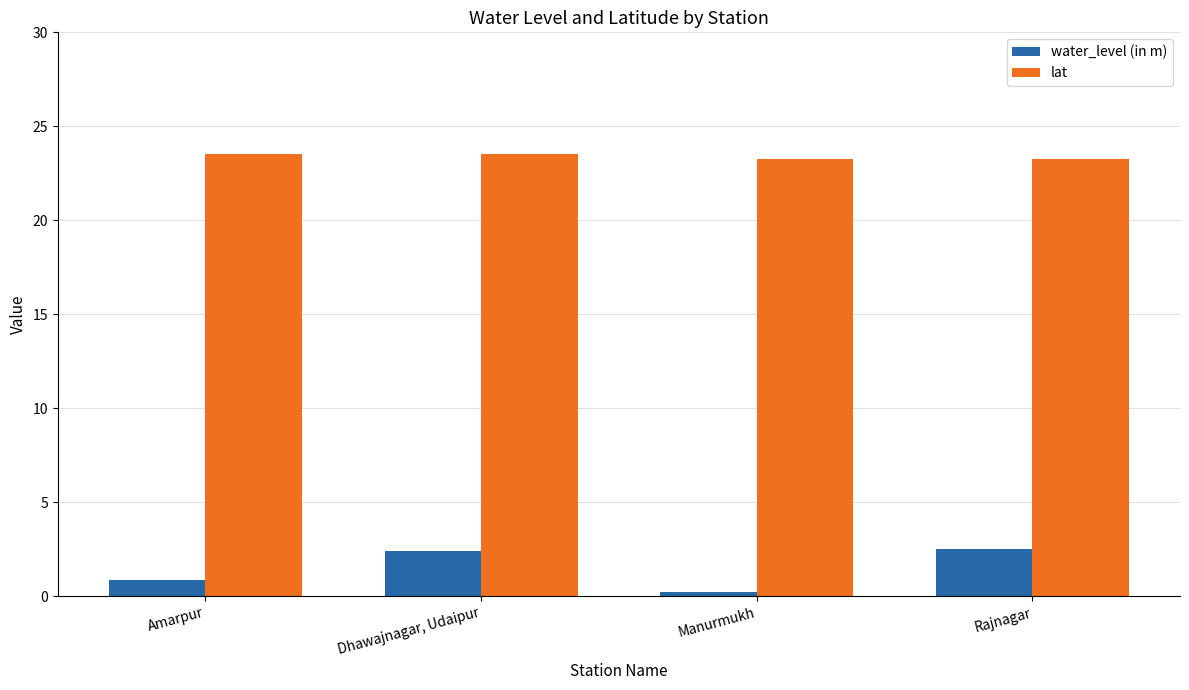

True or false: water_level (in m) has a value of 0.2 at Manurmukh.

True